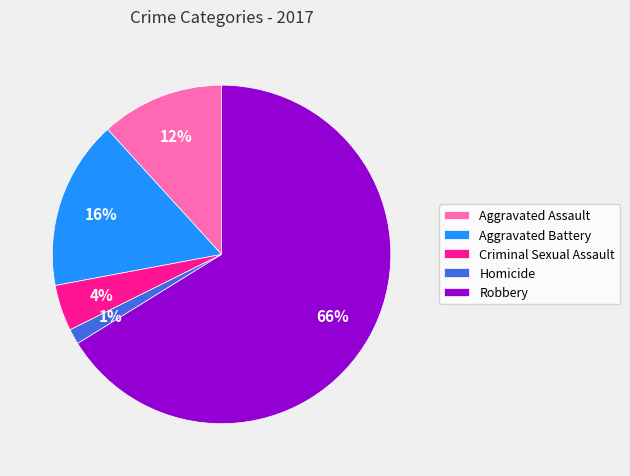

What is the smallest slice in the pie chart?

Homicide